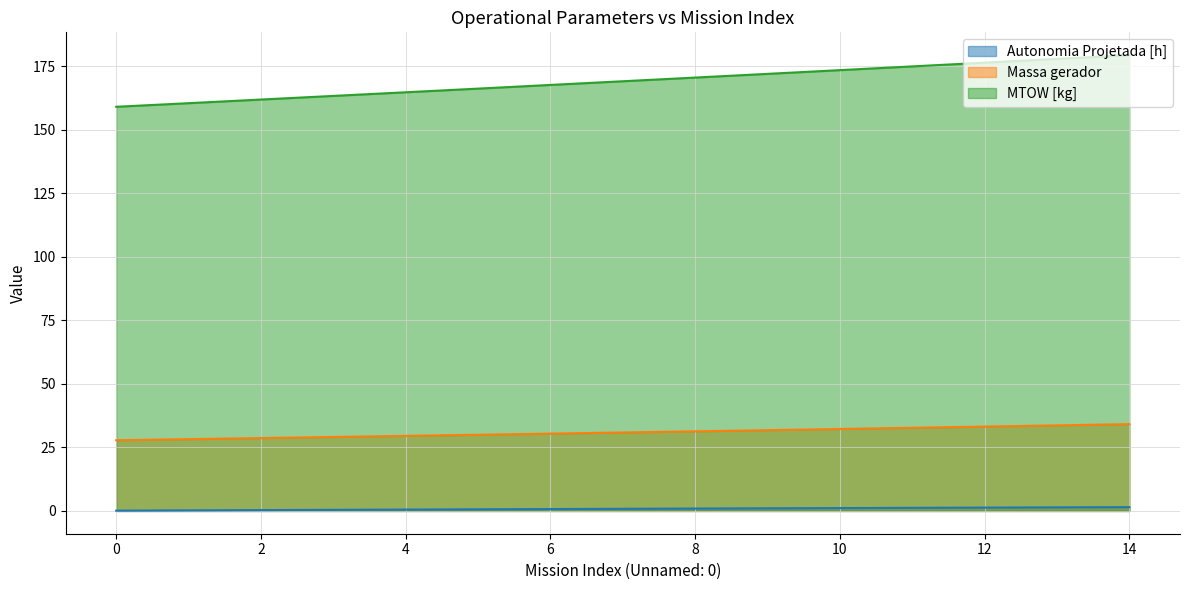

List the labels in order of MTOW [kg] value, largest first.

14, 13, 12, 11, 10, 9, 8, 7, 6, 5, 4, 3, 2, 1, 0